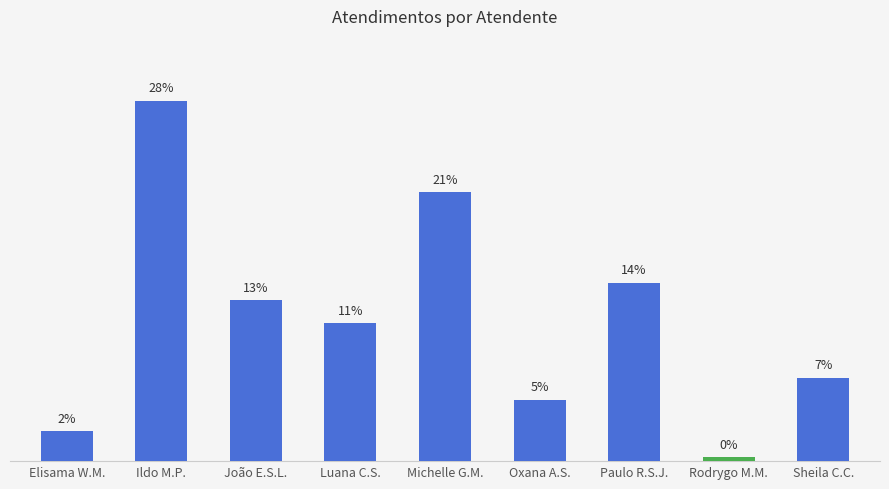

Read the value at Paulo R.S.J..

13.9